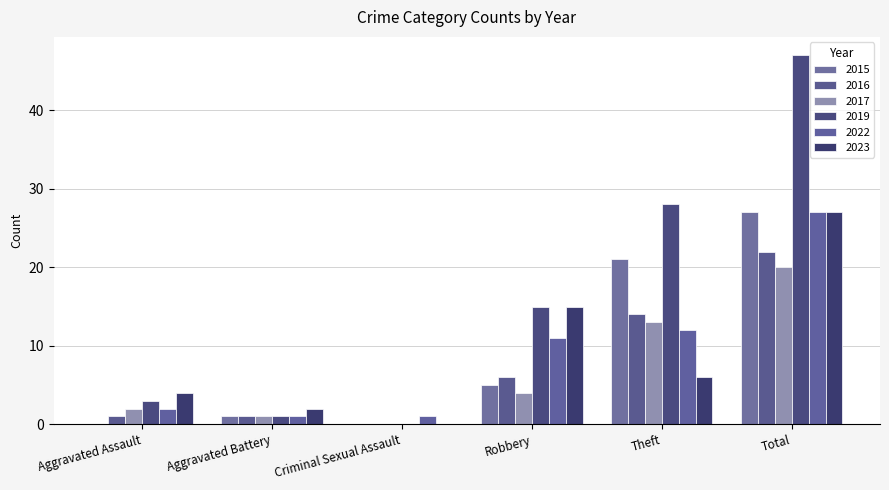

Count the number of data series in this chart.

6